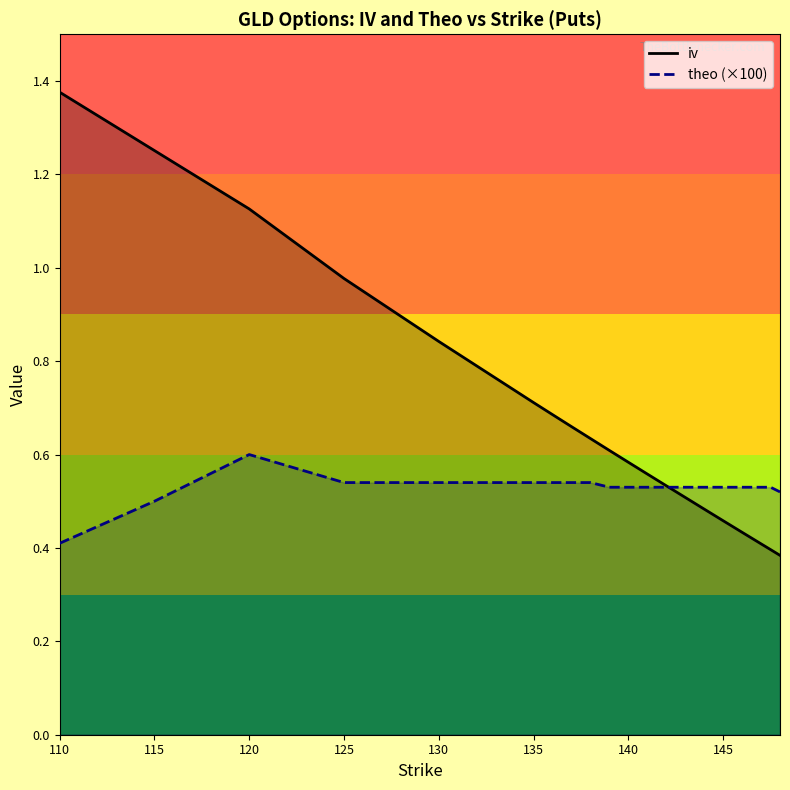

How many lines are shown in the chart?

2